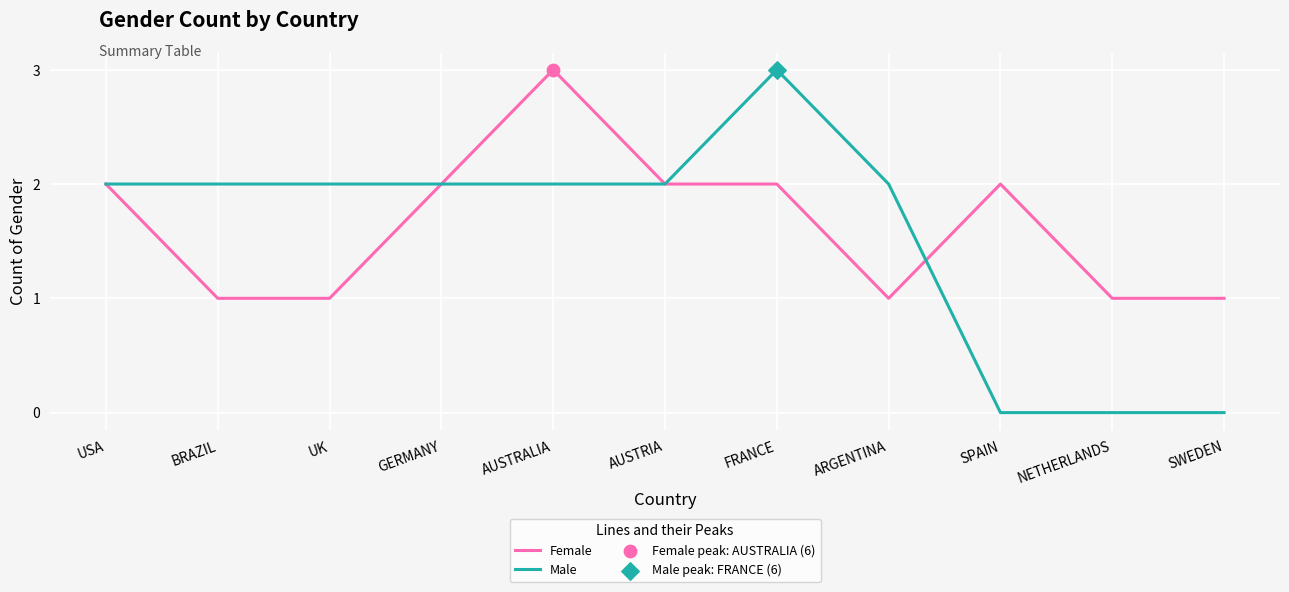

Which series has the largest total across all categories?

Female